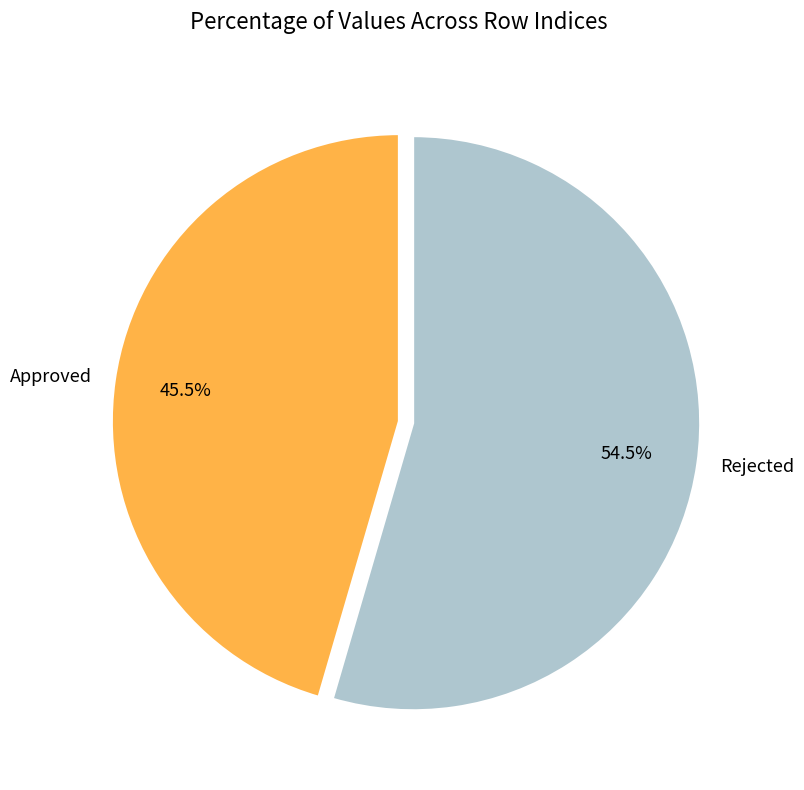

What percentage do Approved and Rejected together represent?

100.0%